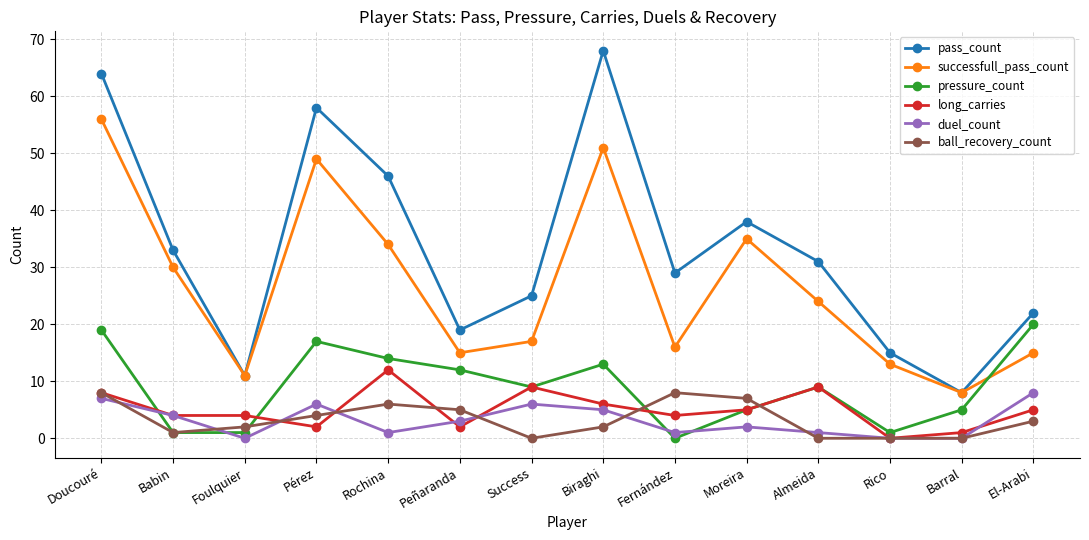

What is the highest value of the pass_count series?

68